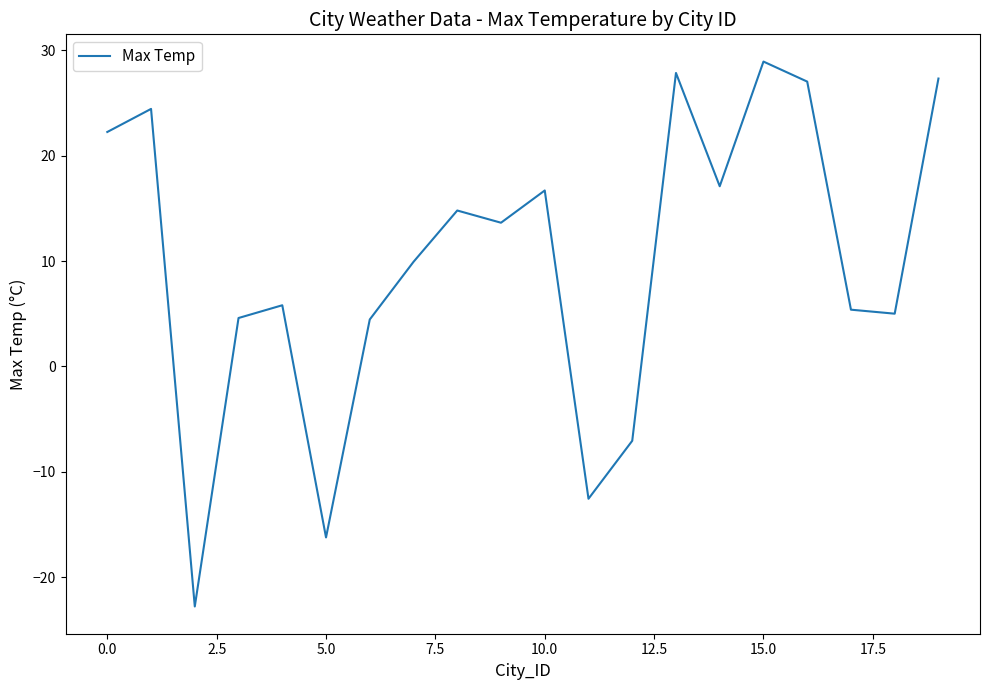

How many values are below 13?

10